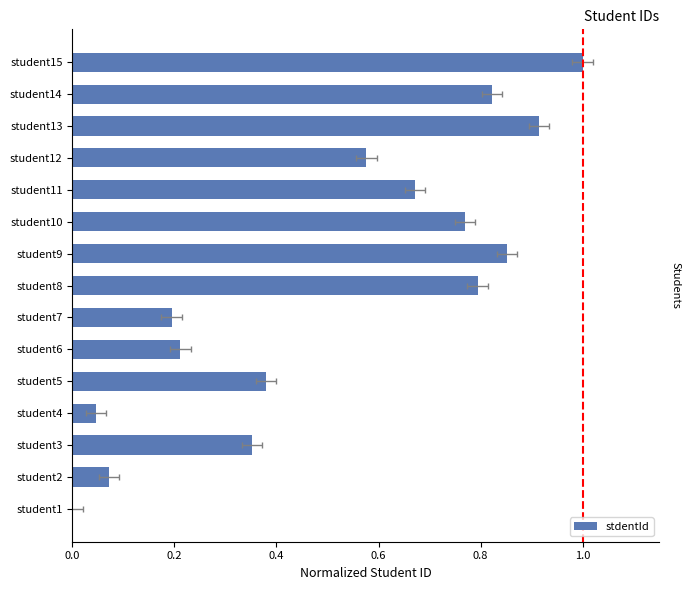

Is it true that the value at student10 is 0.8?

True